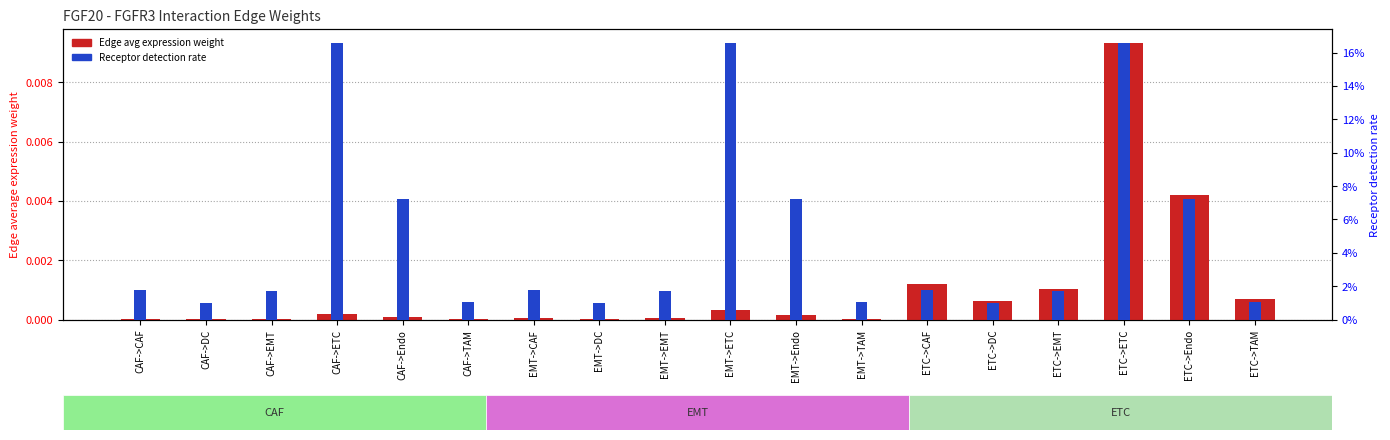

At which category does the chart reach its minimum across all series?

CAF->DC